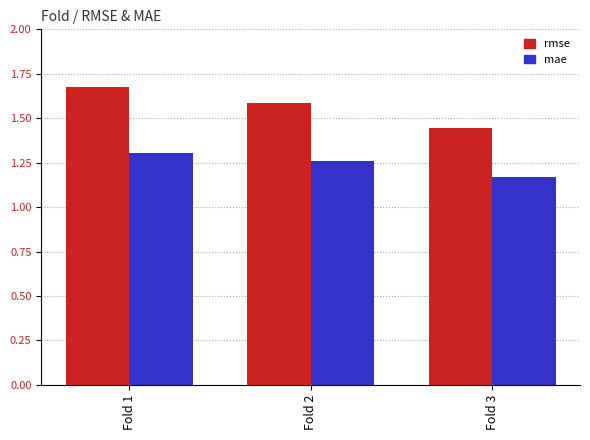

True or false: mae has a value of 1.7 at Fold 3.

False